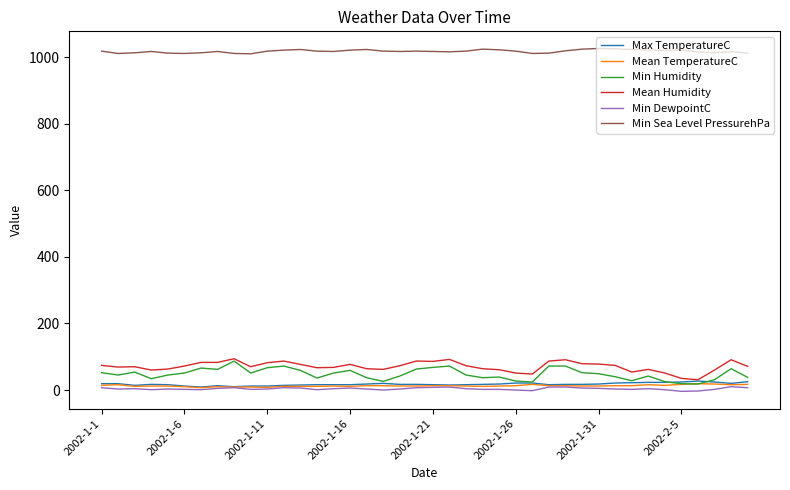

What is the greatest value displayed?

1026